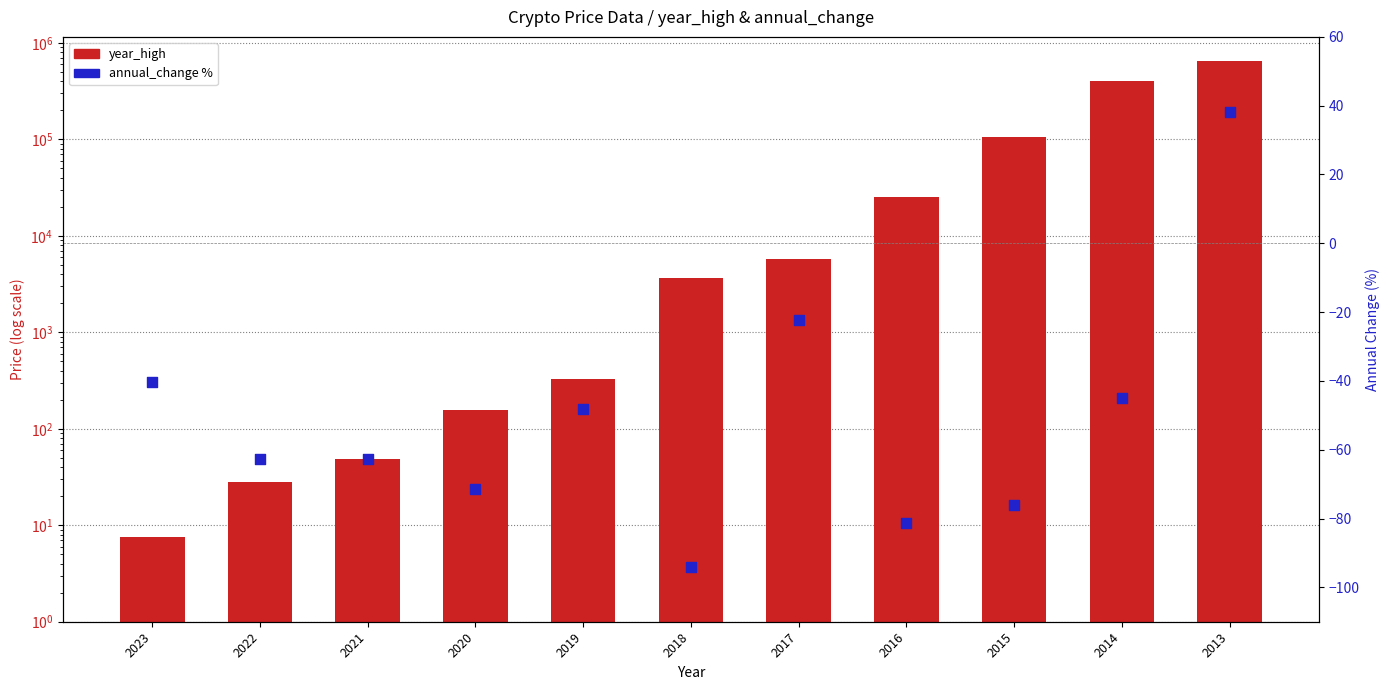

What is the total value across all series at 2013?

653438.1